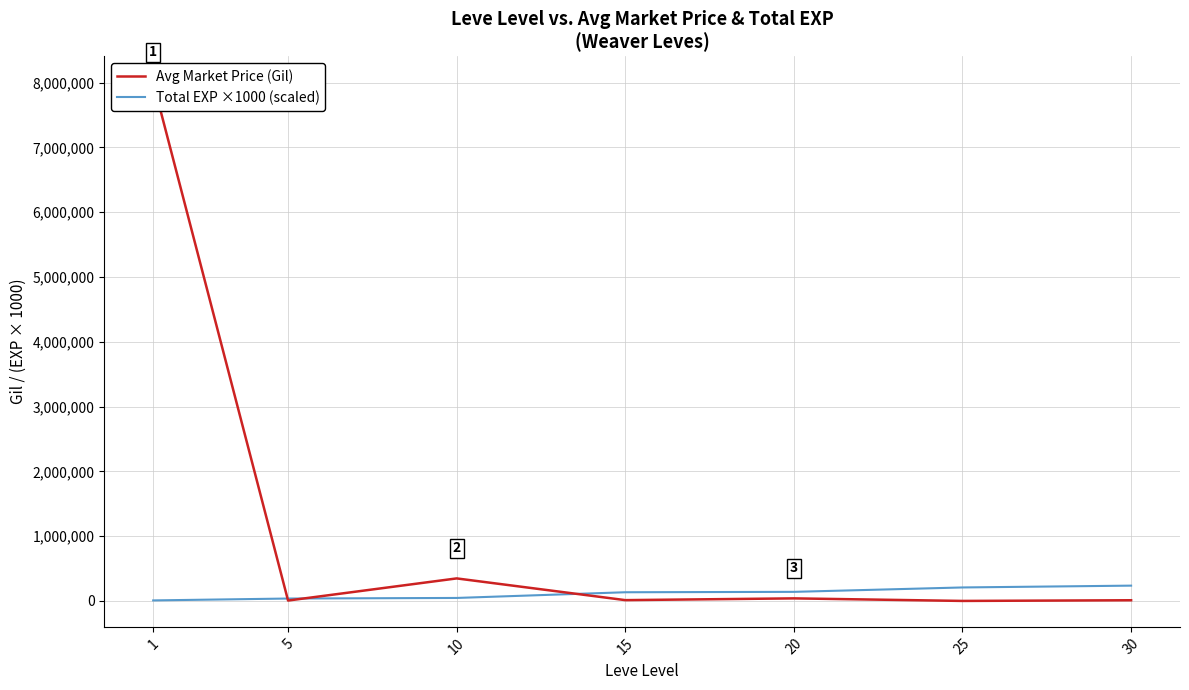

What are all the series names shown in the legend?

Avg Market Price (Gil), Total EXP ×1000 (scaled)